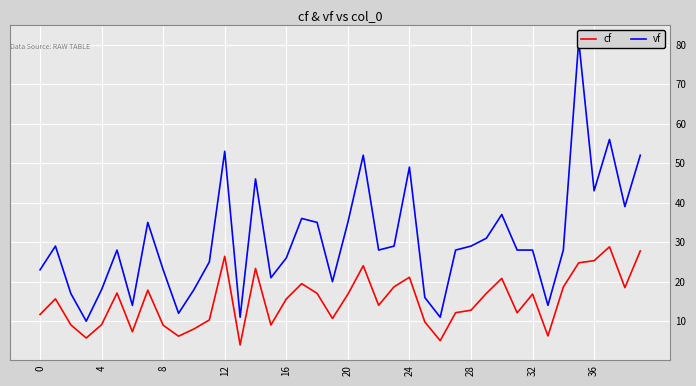

Reading left to right, transcribe all the data shown in this chart.

cf: 11.7	15.7	9.1	5.7	9.1	17.1	7.3	17.9	9.0	6.2	8.0	10.3	26.4	4.0	23.4	9.0	15.6	19.5	17.0	10.7	16.8	24.0	14.0	18.7	21.1	9.8	5.1	12.1	12.8	17.0	20.8	12.1	16.9	6.3	18.7	24.8	25.3	28.8	18.5	27.8
vf: 23.0	29.0	17.0	10.0	18.0	28.0	14.0	35.0	23.0	12.0	18.0	25.0	53.0	11.0	46.0	21.0	26.0	36.0	35.0	20.0	35.0	52.0	28.0	29.0	49.0	16.0	11.0	28.0	29.0	31.0	37.0	28.0	28.0	14.0	28.0	81.0	43.0	56.0	39.0	52.0